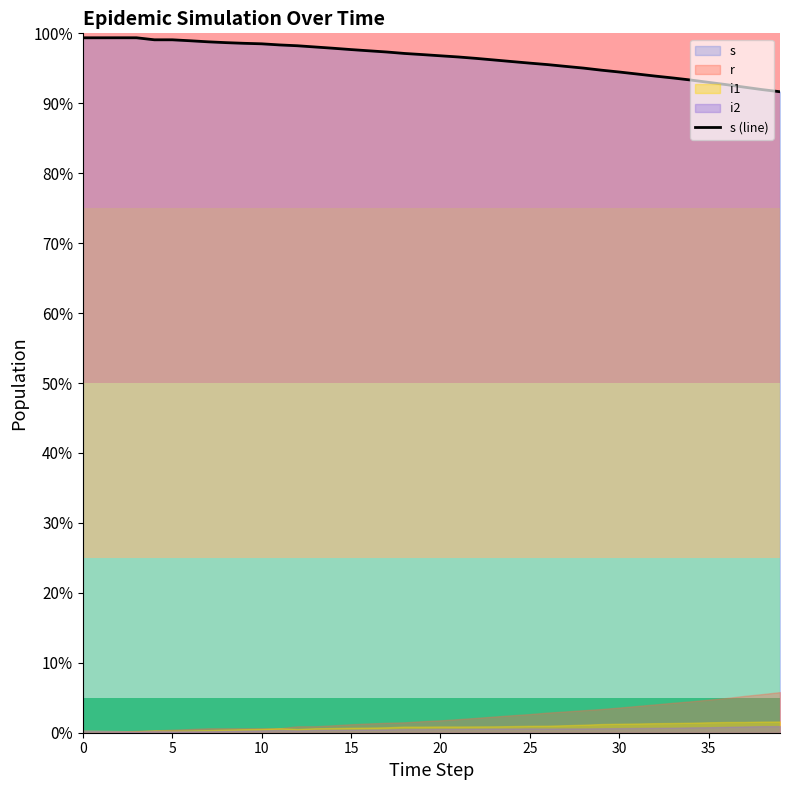

What is the value of the 32nd point from the left?

94.2